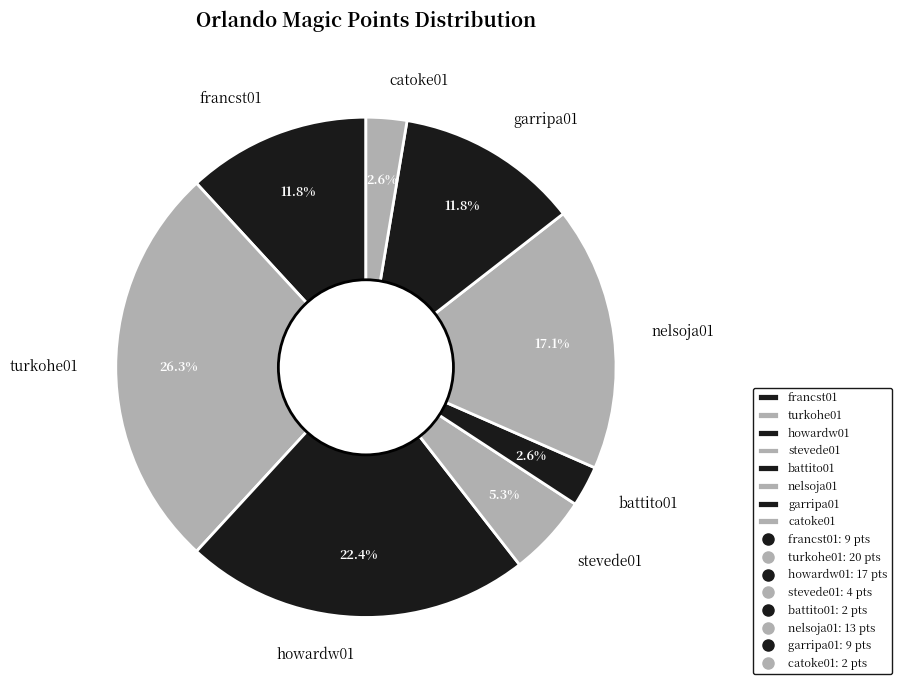

Between catoke01 and stevede01, which is larger?

stevede01